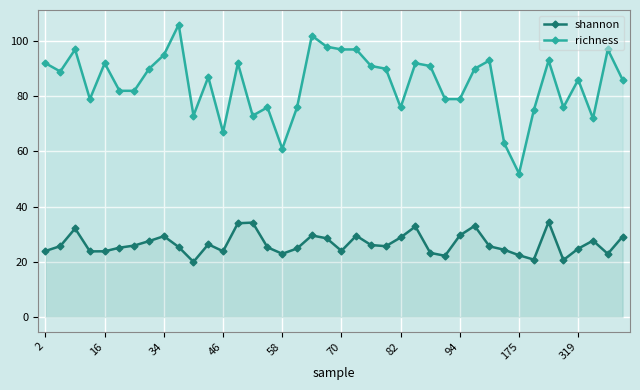

Does the chart display data point markers on the line(s)?

Yes